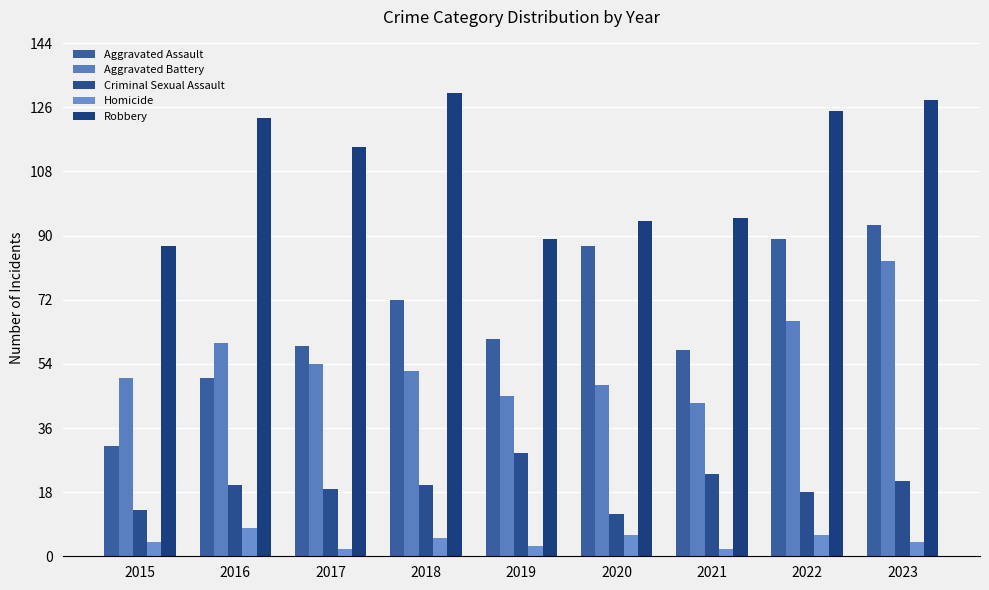

What is the difference between the maximum and minimum values in the Homicide series?

6